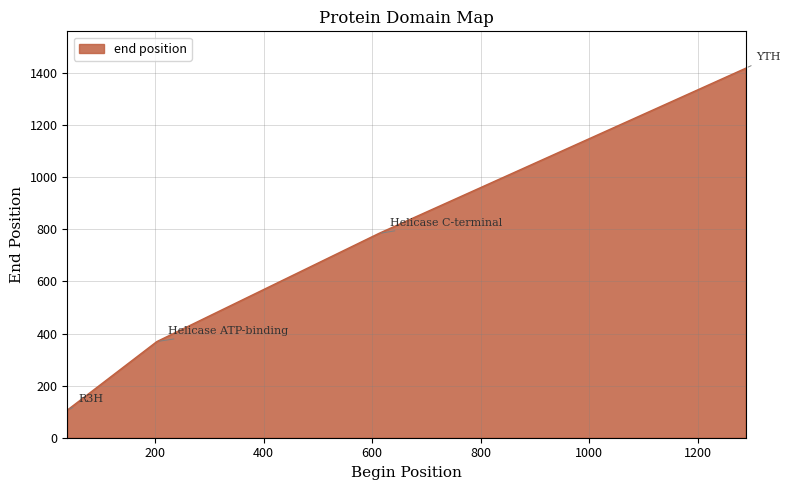

How many lines are shown in the chart?

1